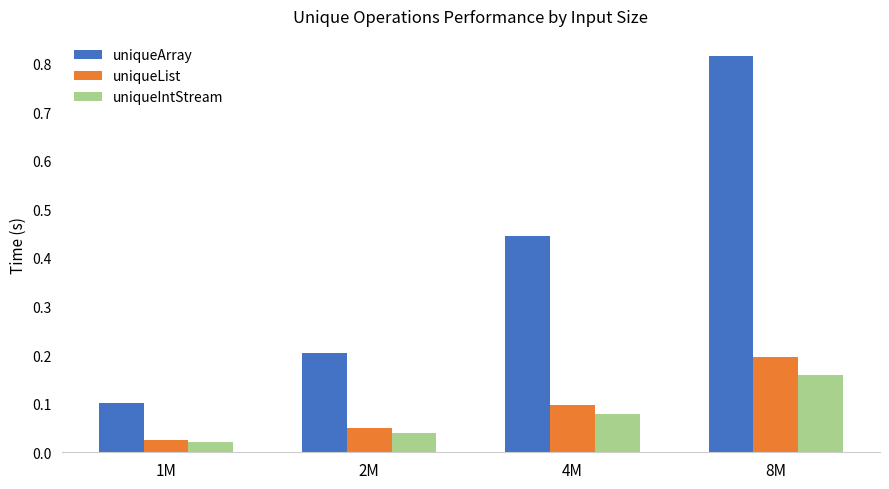

At which category is the sum across all series the highest?

8M